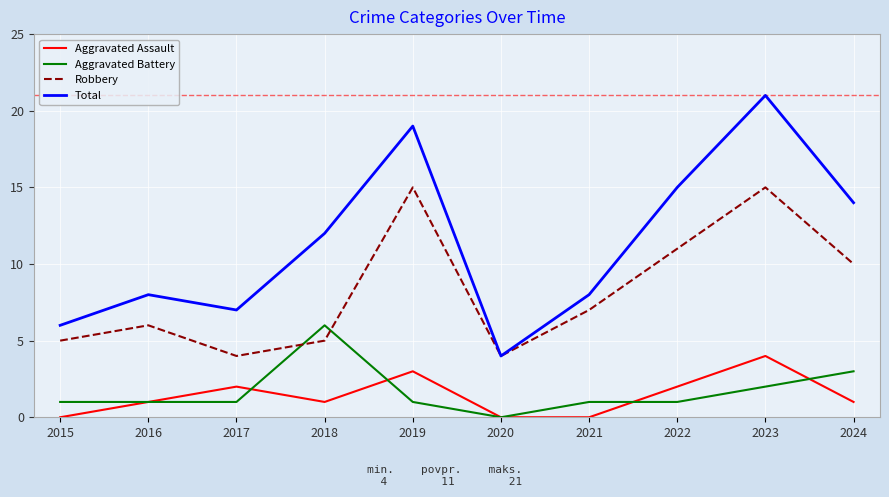

What is the sum of all Aggravated Assault values?

14